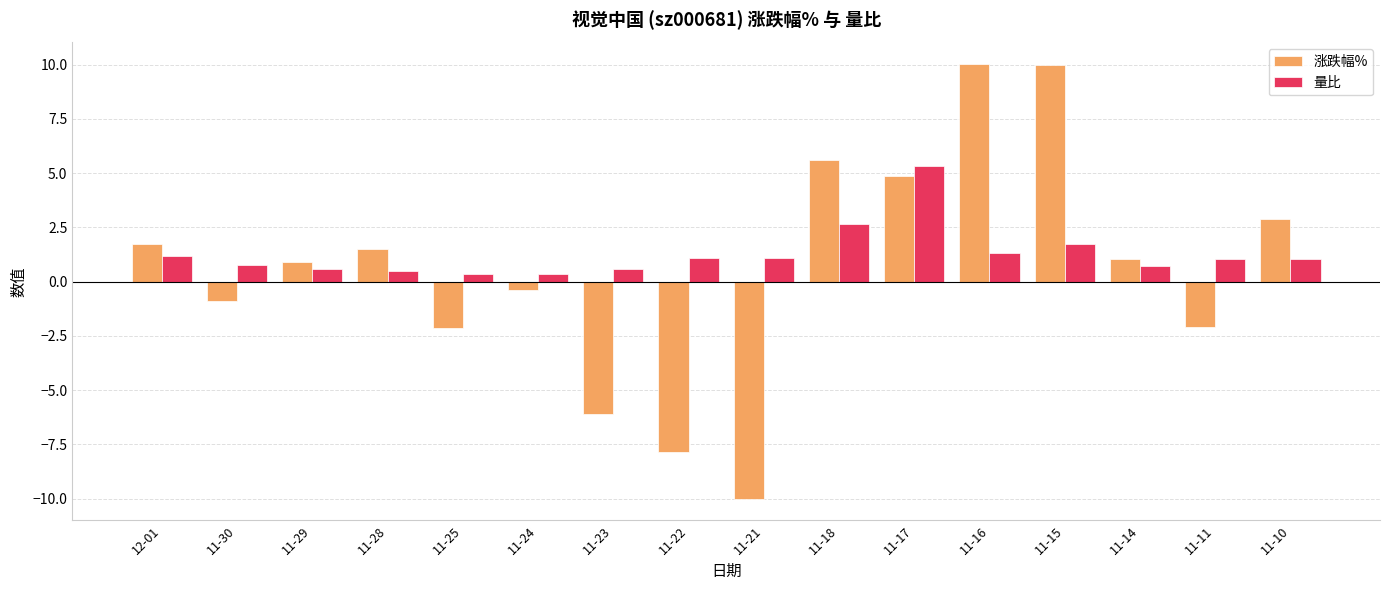

Read the 量比 value at 11-21.

1.1